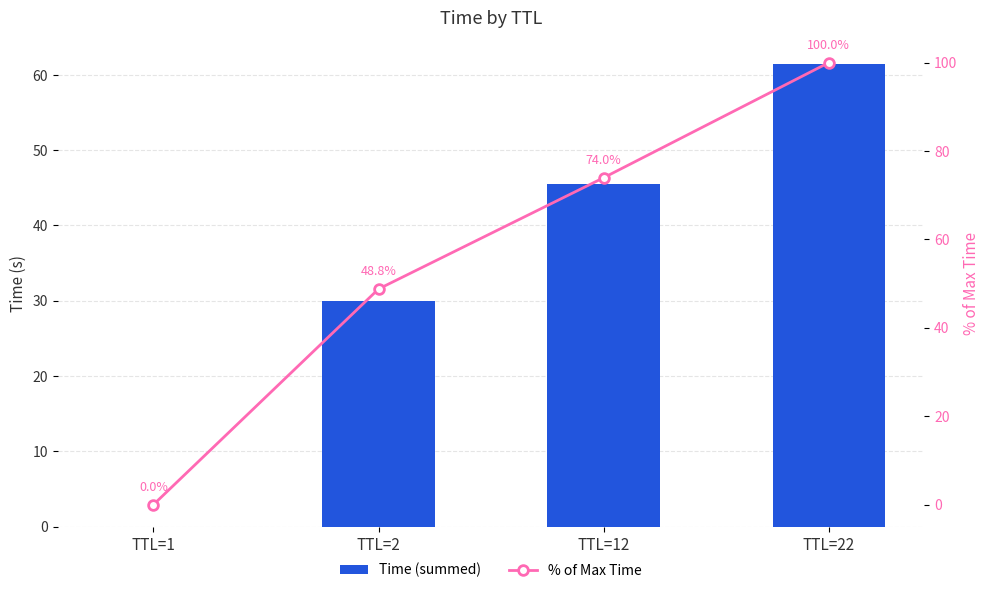

At which category is the sum across all series the highest?

TTL=22